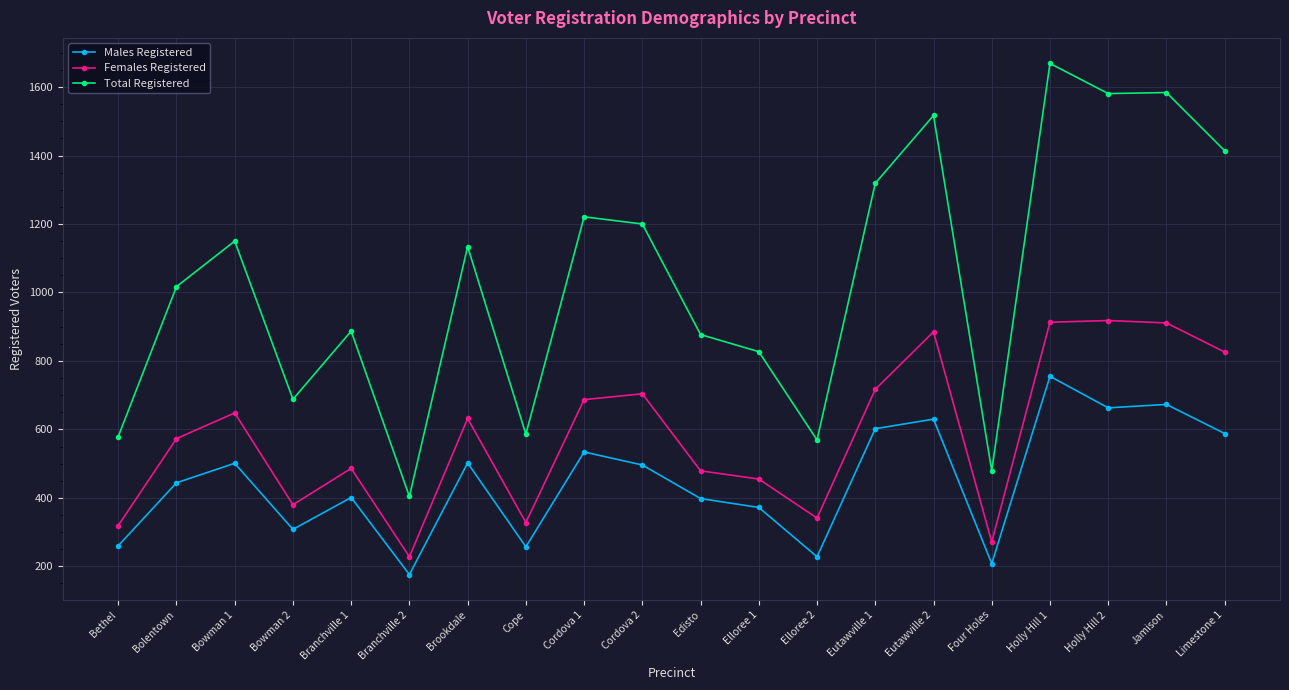

What is the total value across all series at Four Holes?

958